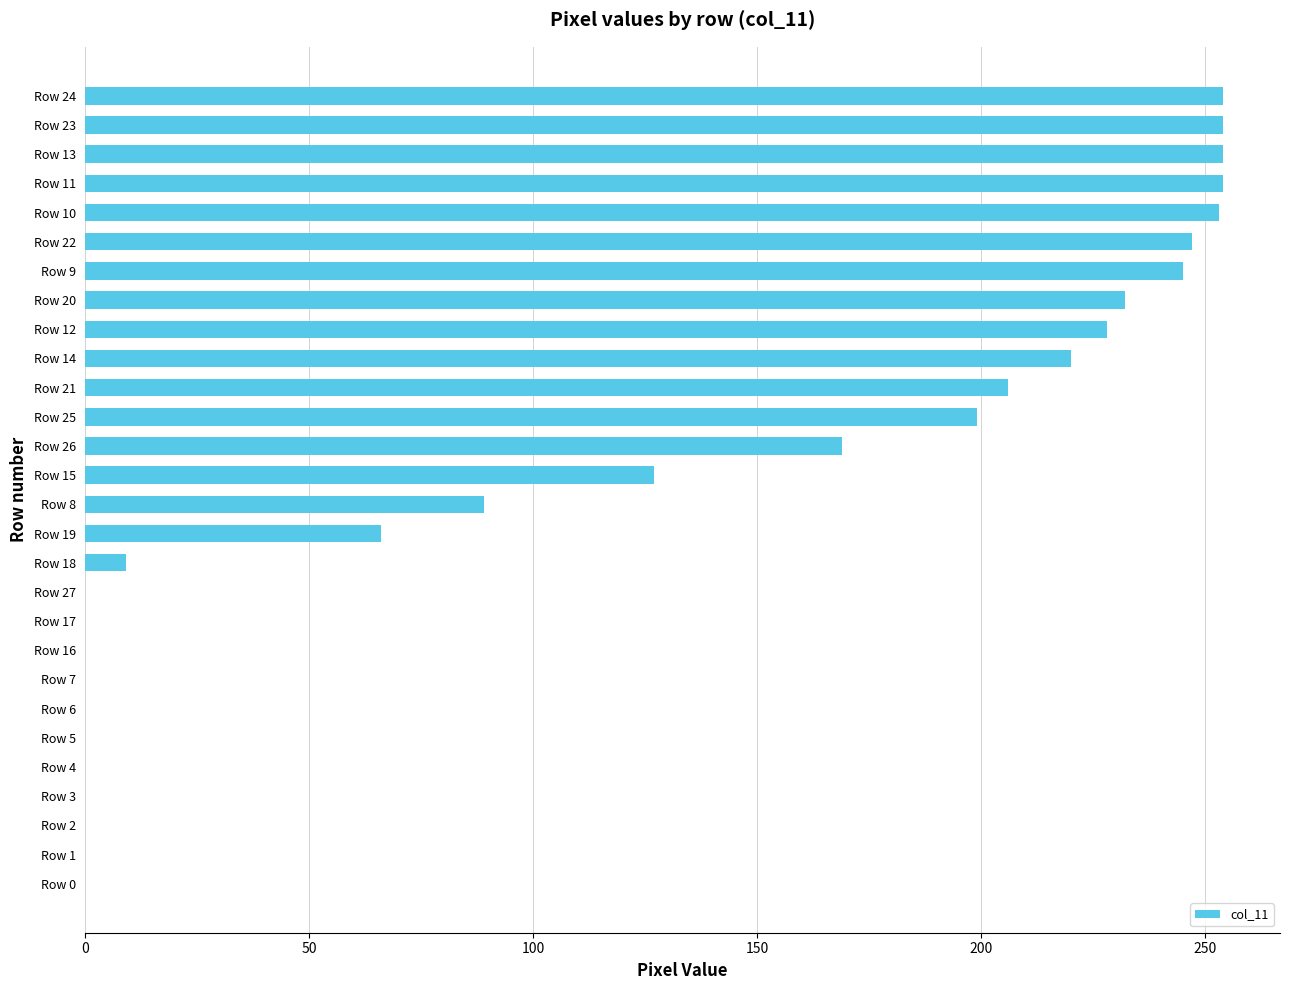

Are the bars horizontal?

Yes